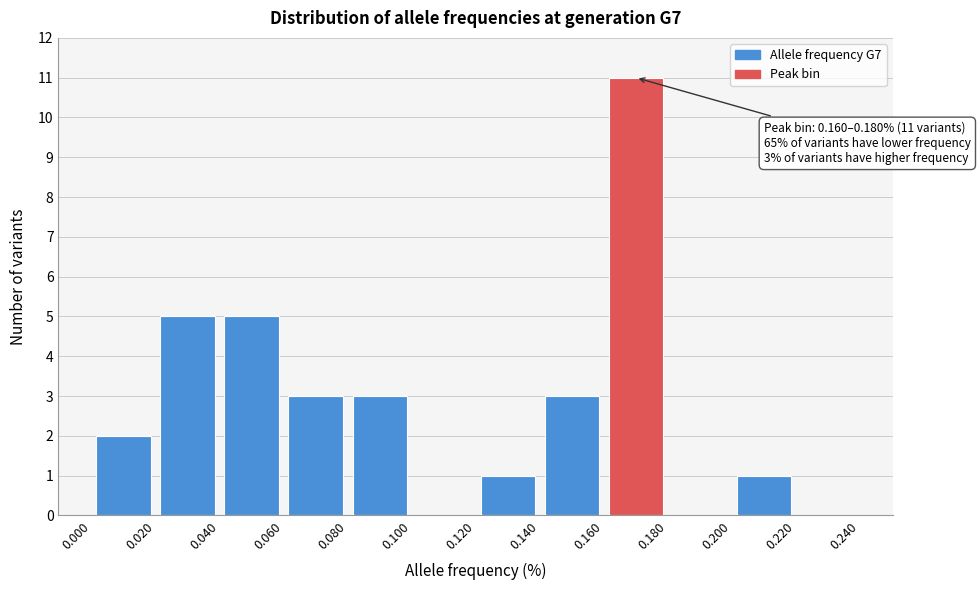

Which range on the x-axis has the tallest bar?

0.160 to 0.180